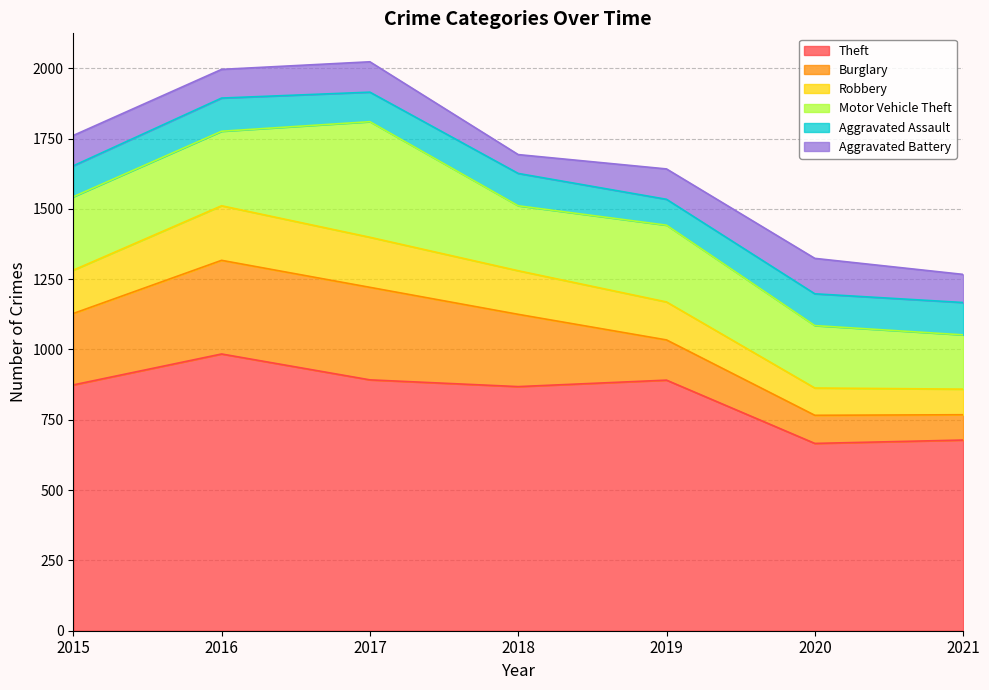

Which series has the largest total across all categories?

Theft